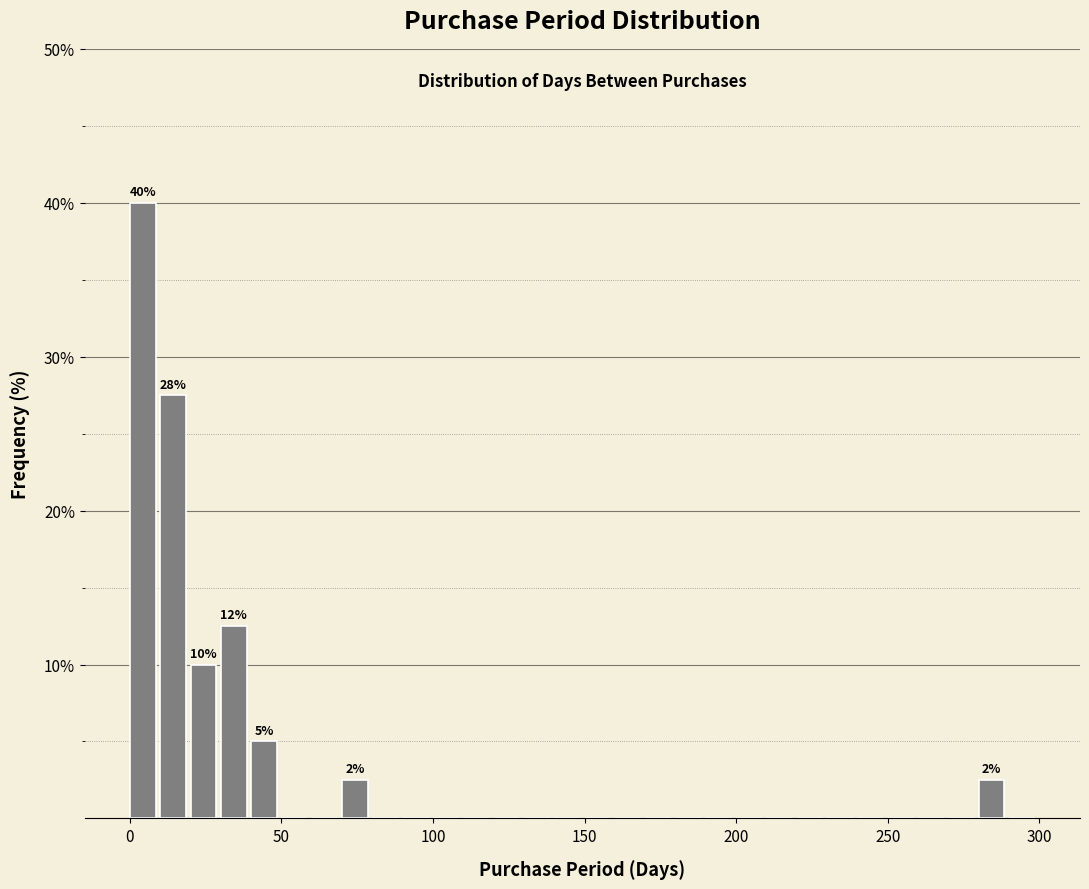

Around what value on the x-axis is the tallest bar? Give the approximate position of its centre, as read against the axis.

5